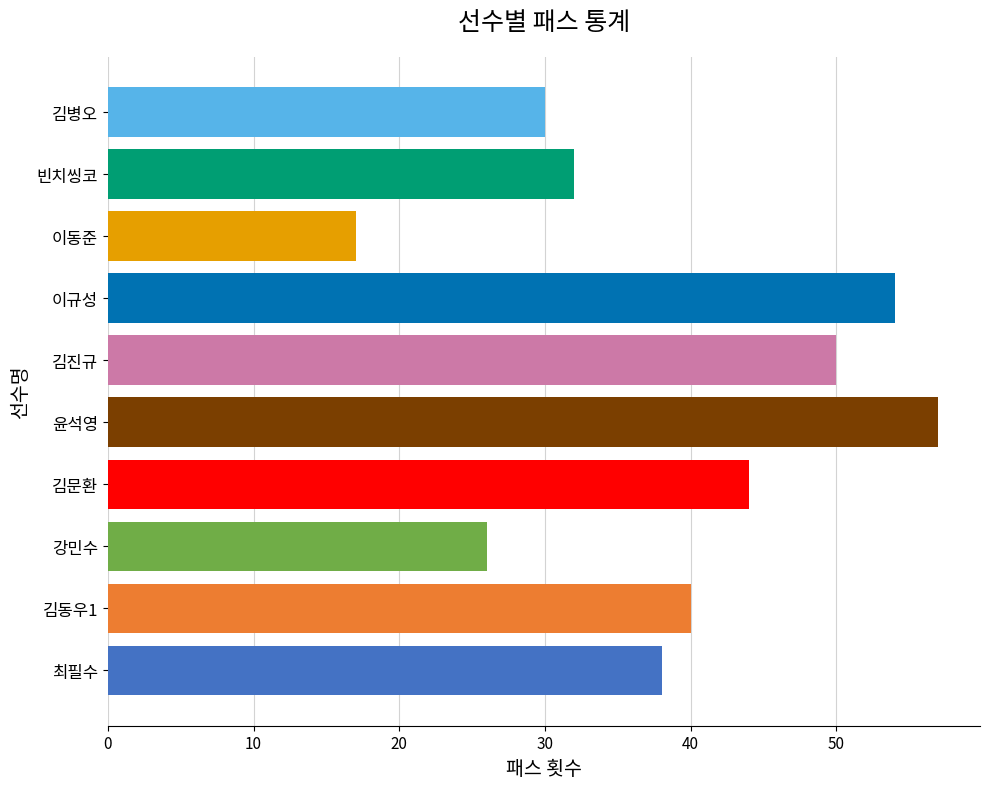

Is it true that 패스 시도 equals 50 at 김진규?

True